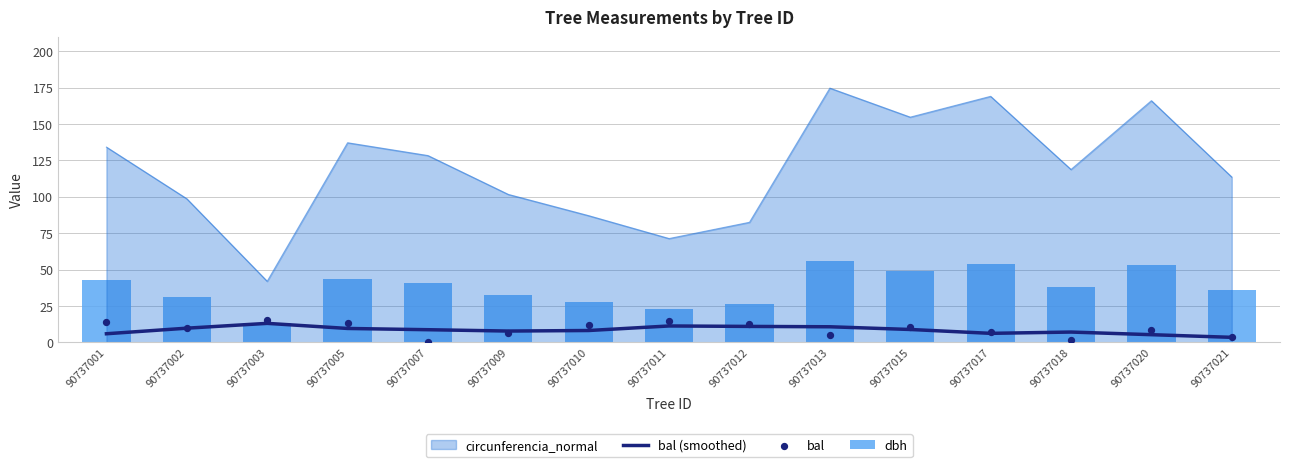

Which series reaches the minimum Y coordinate?

bal